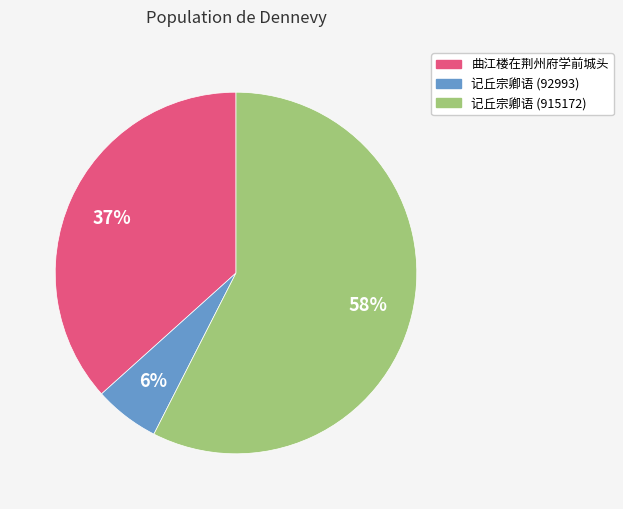

Does any single category account for the majority?

Yes